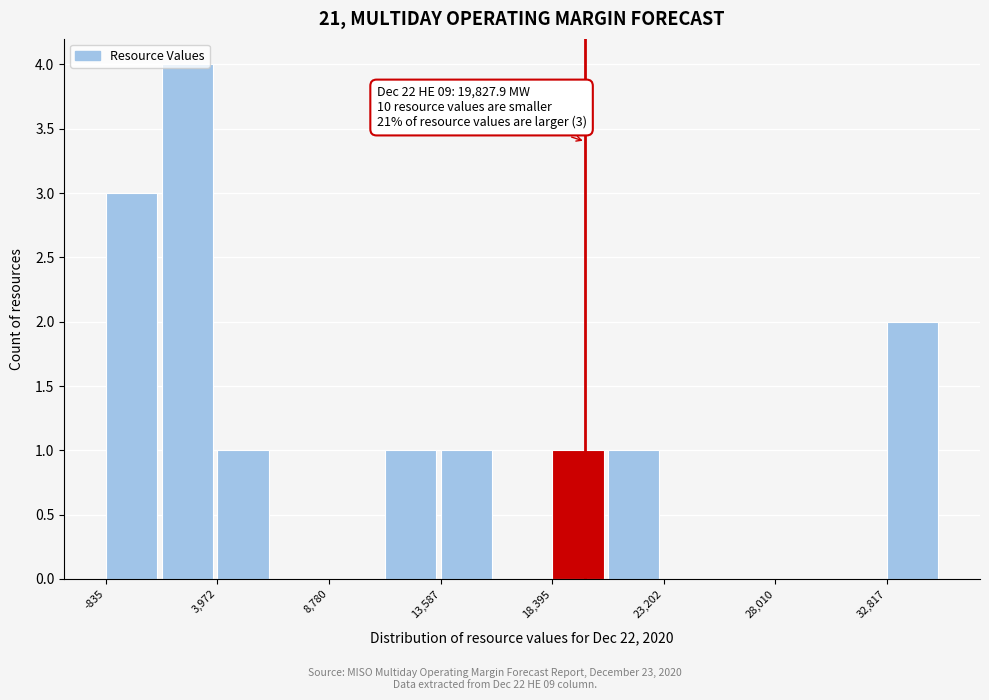

Which range on the x-axis has the tallest bar?

1500 to 4000